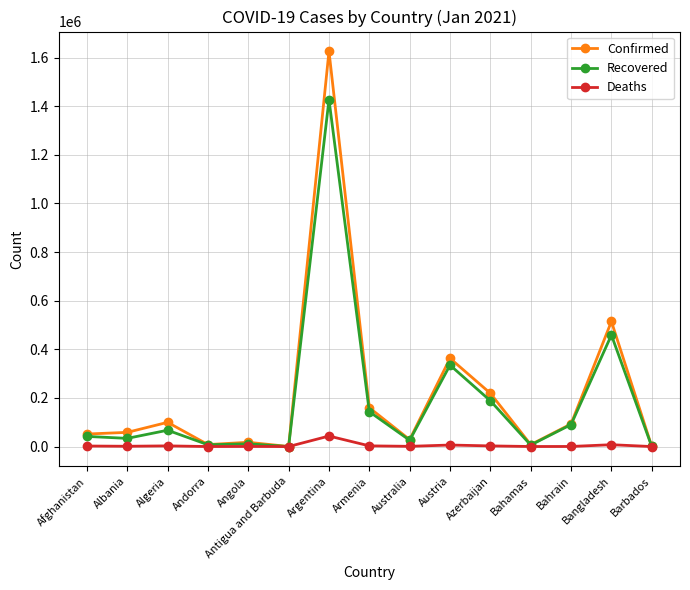

True or false: Confirmed has more than 2 interior local peaks.

True